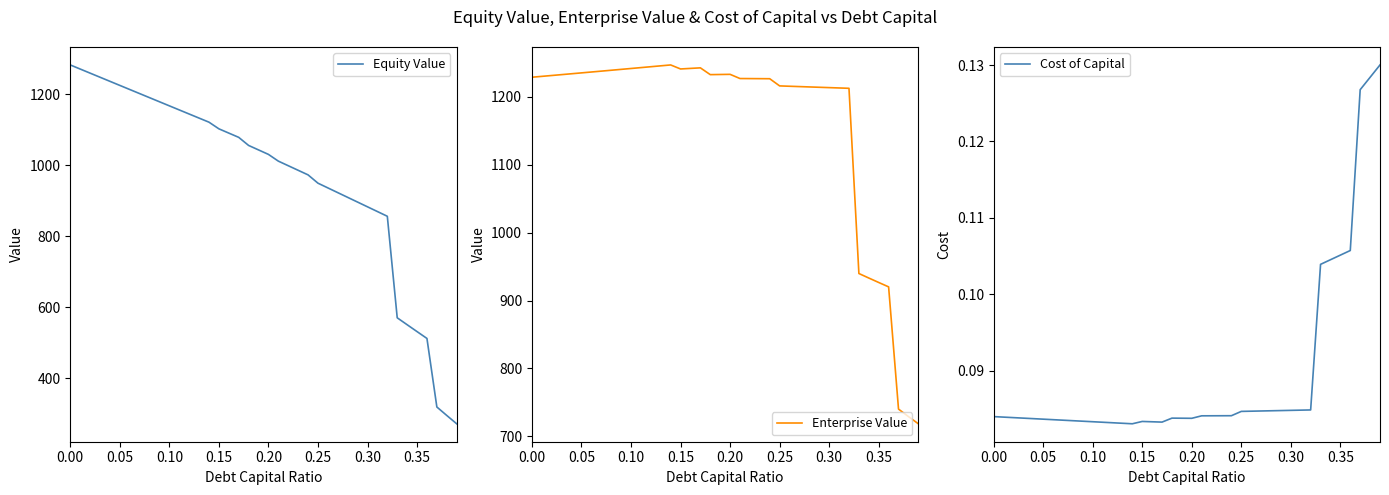

Does the chart have visible grid lines?

No